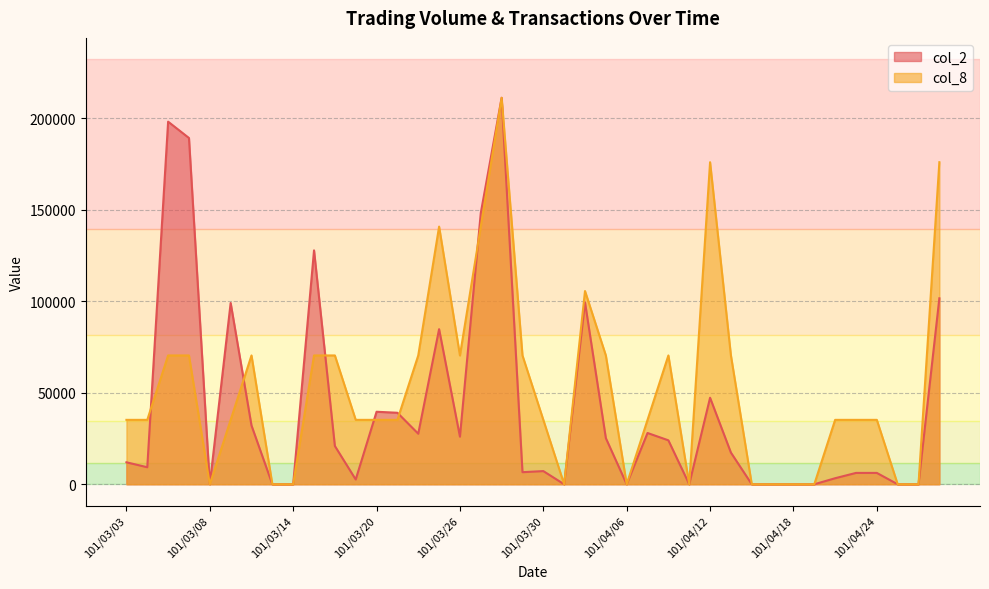

How many positive values does the col_2 series have?

28